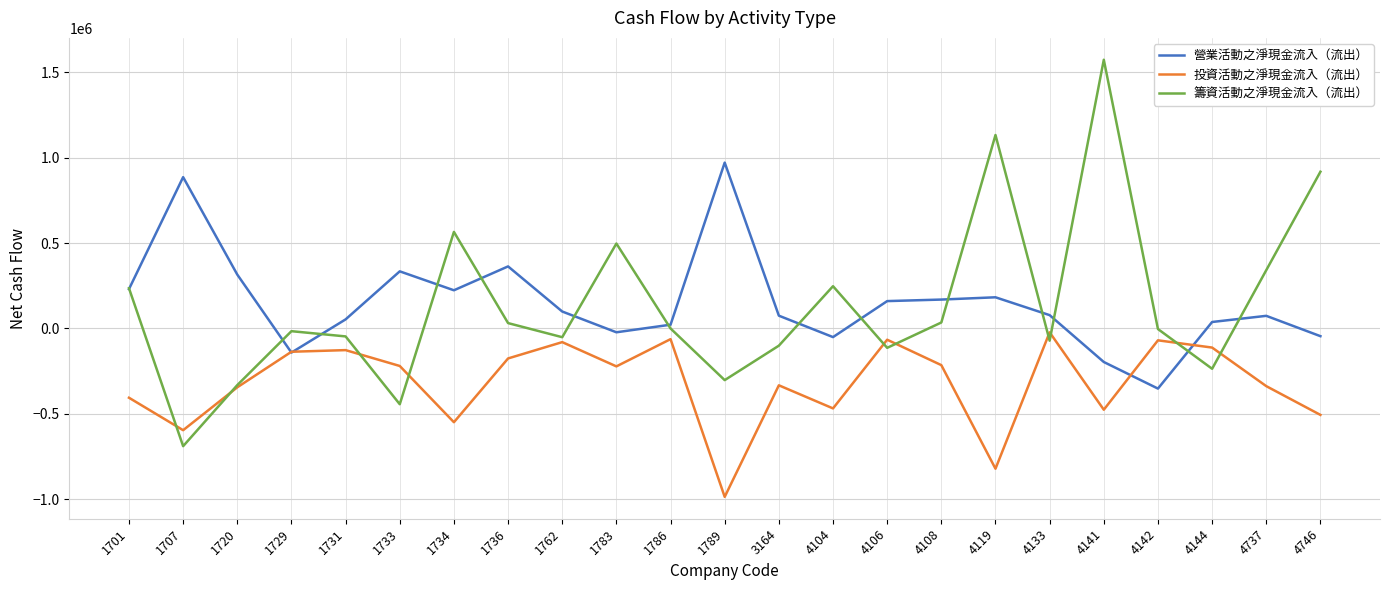

Which series changed the most between 1734 and 4108?

籌資活動之淨現金流入（流出）